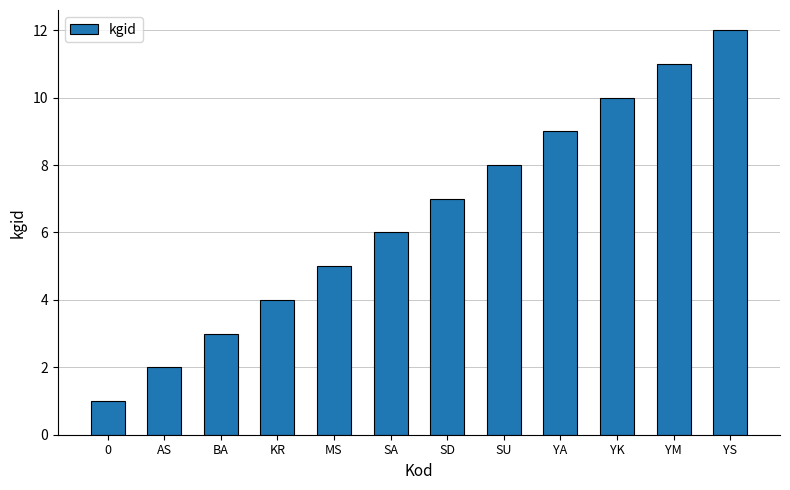

List the labels in order of value, largest first.

YS, YM, YK, YA, SU, SD, SA, MS, KR, BA, AS, 0